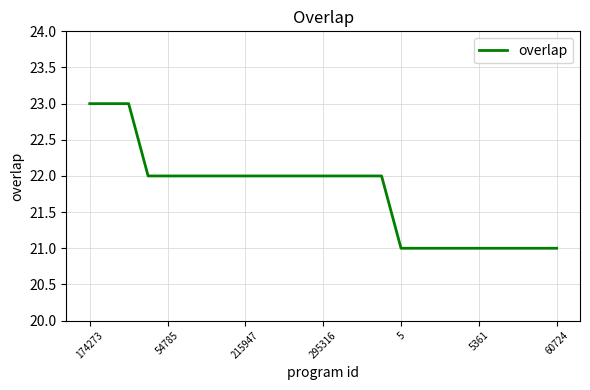

What is the greatest value displayed?

23